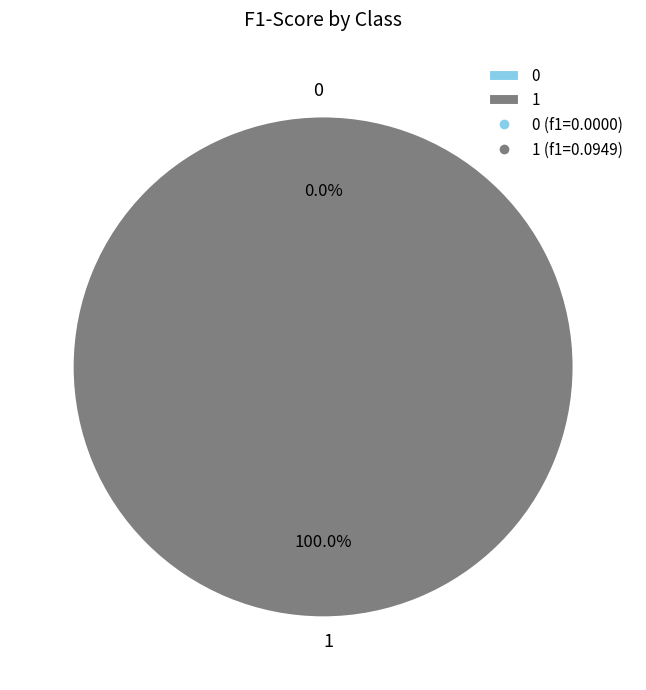

What is the change in value from 0 to 1?

+0.1